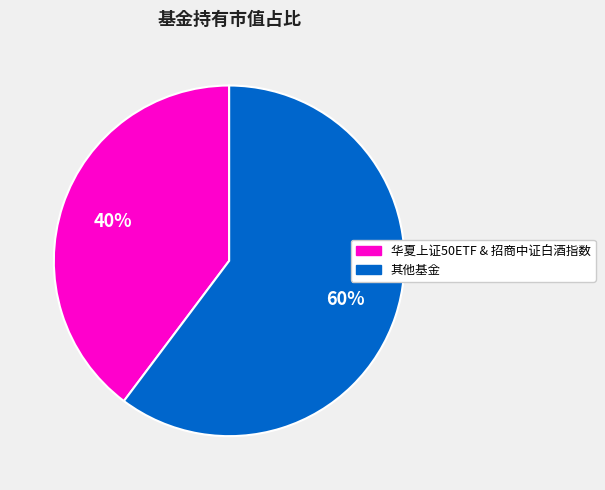

Is there any slice that represents more than half of the pie?

Yes